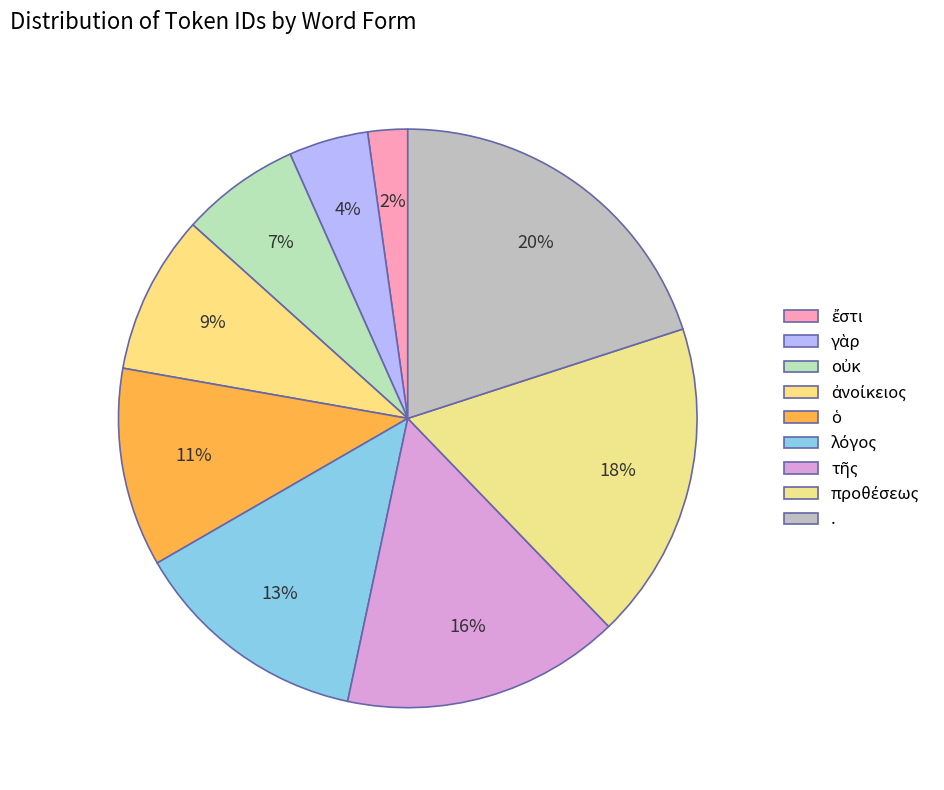

The ἀνοίκειος slice represents 9% of the pie. True or false?

True